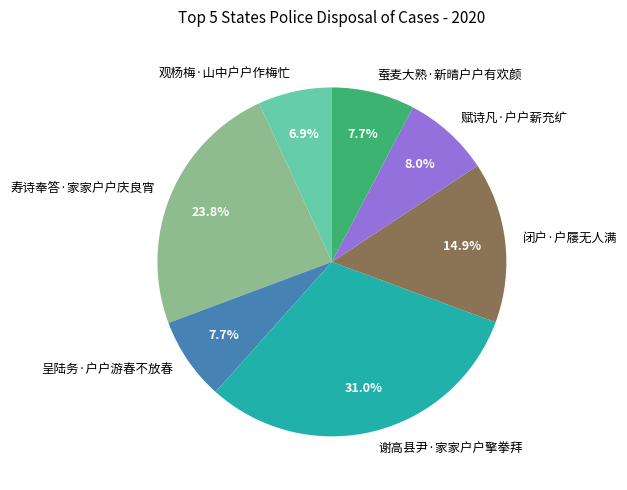

To the nearest percent, what is the combined percentage of 寿诗奉答·家家户户庆良宵 and 谢高县尹·家家户户擎拳拜?

55%